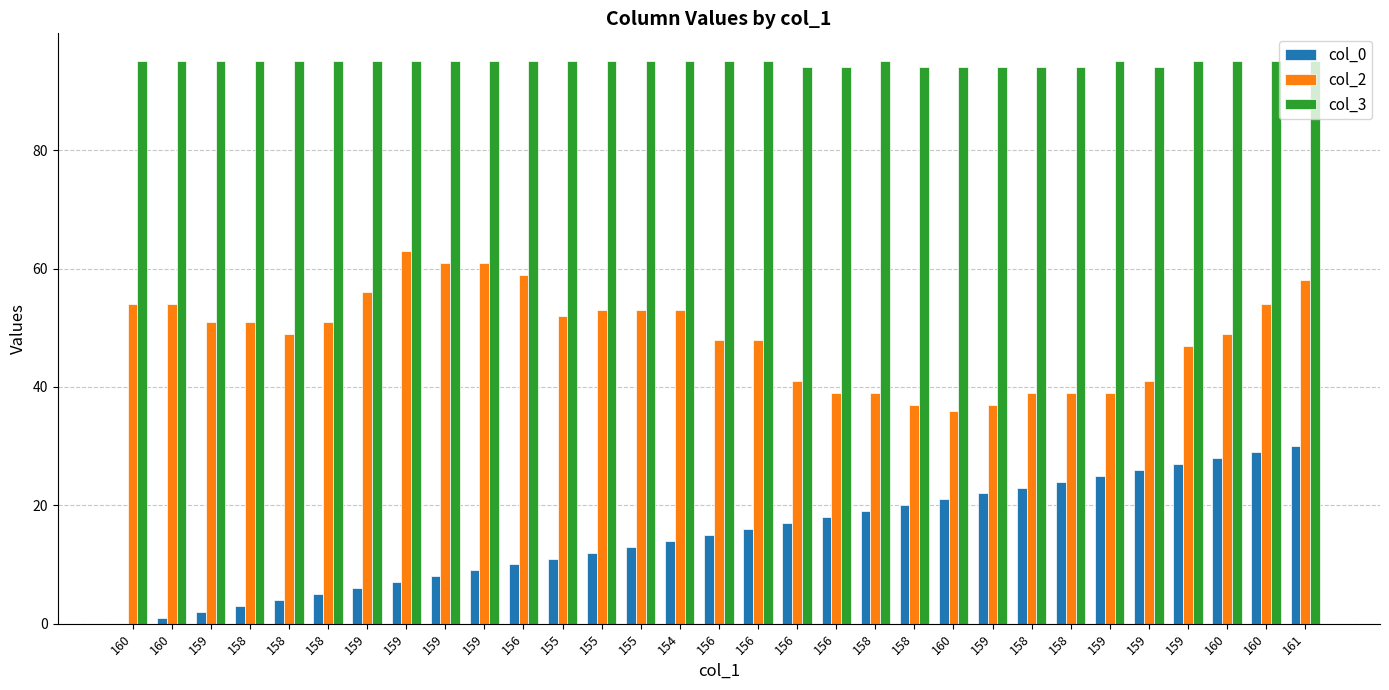

Which series changed the most between 160 and 156?

col_0